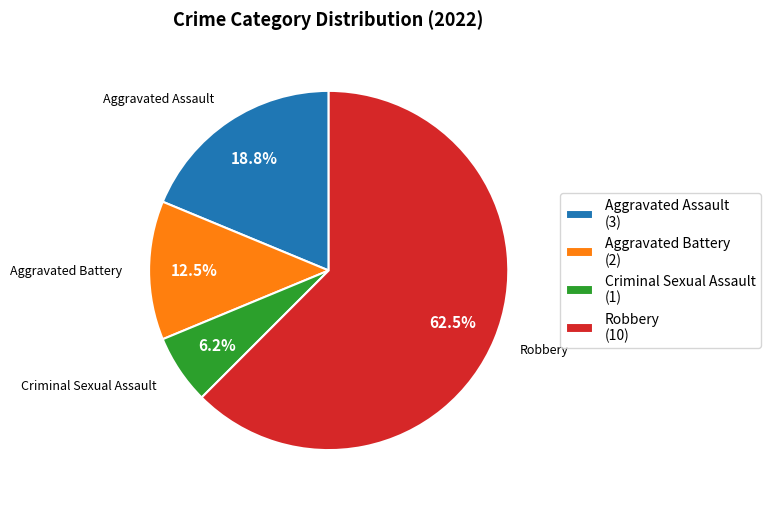

Which has a higher value, Aggravated Battery or Aggravated Assault?

Aggravated Assault